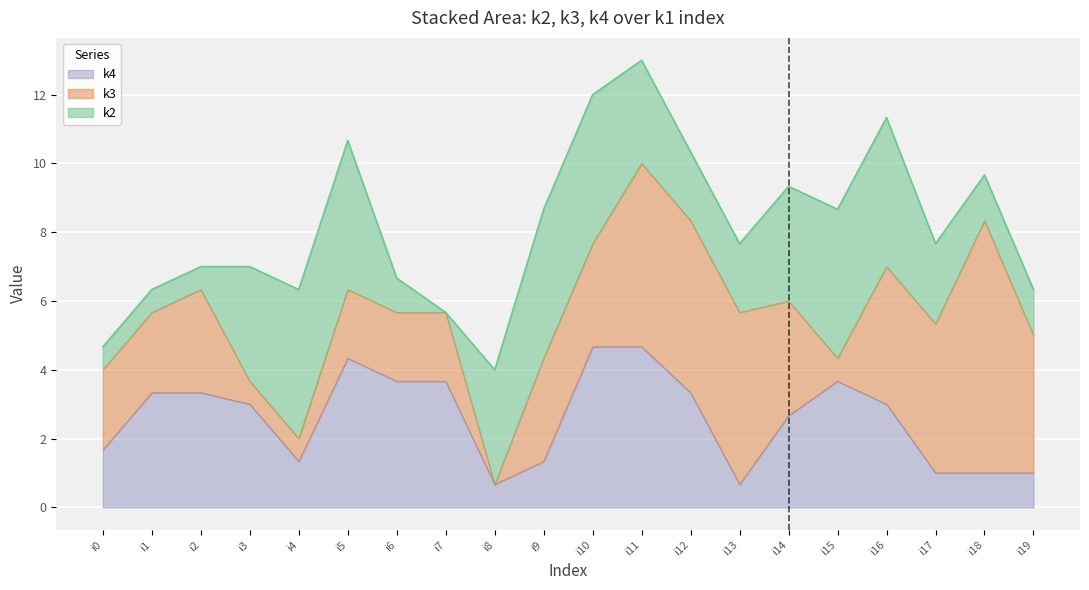

What is the maximum value for k4?

4.7